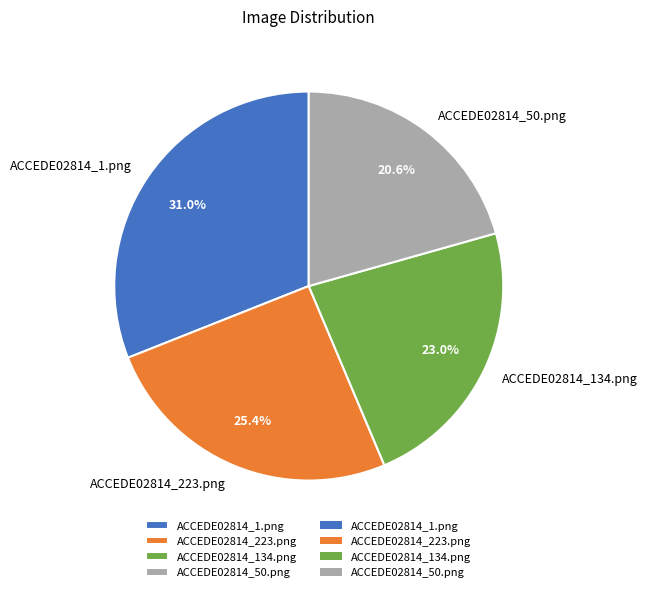

To the nearest percent, what is the average slice percentage?

25%